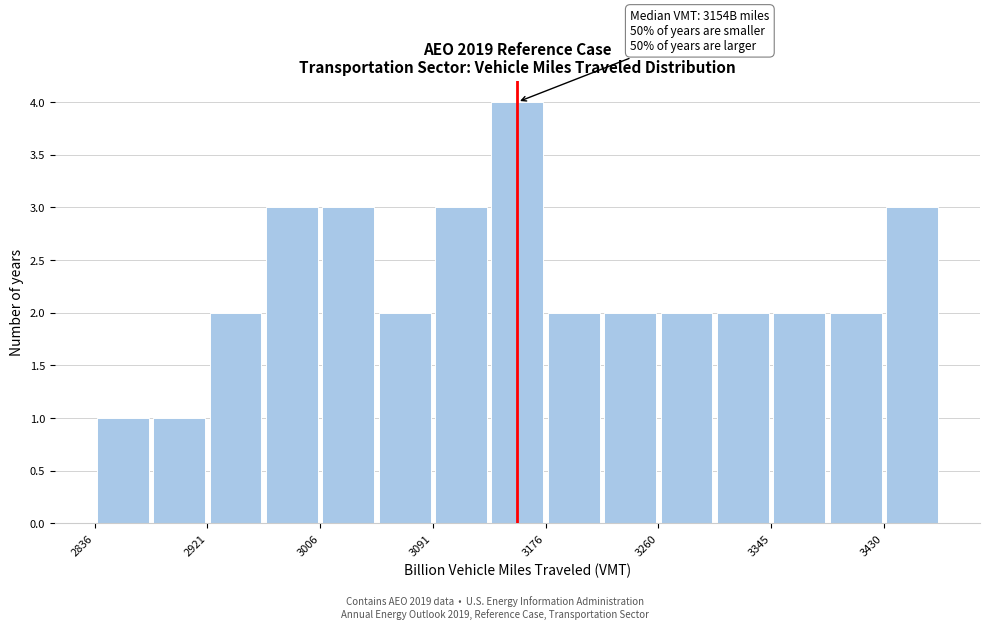

Over which range of the x-axis is the bar tallest?

3130 to 3180